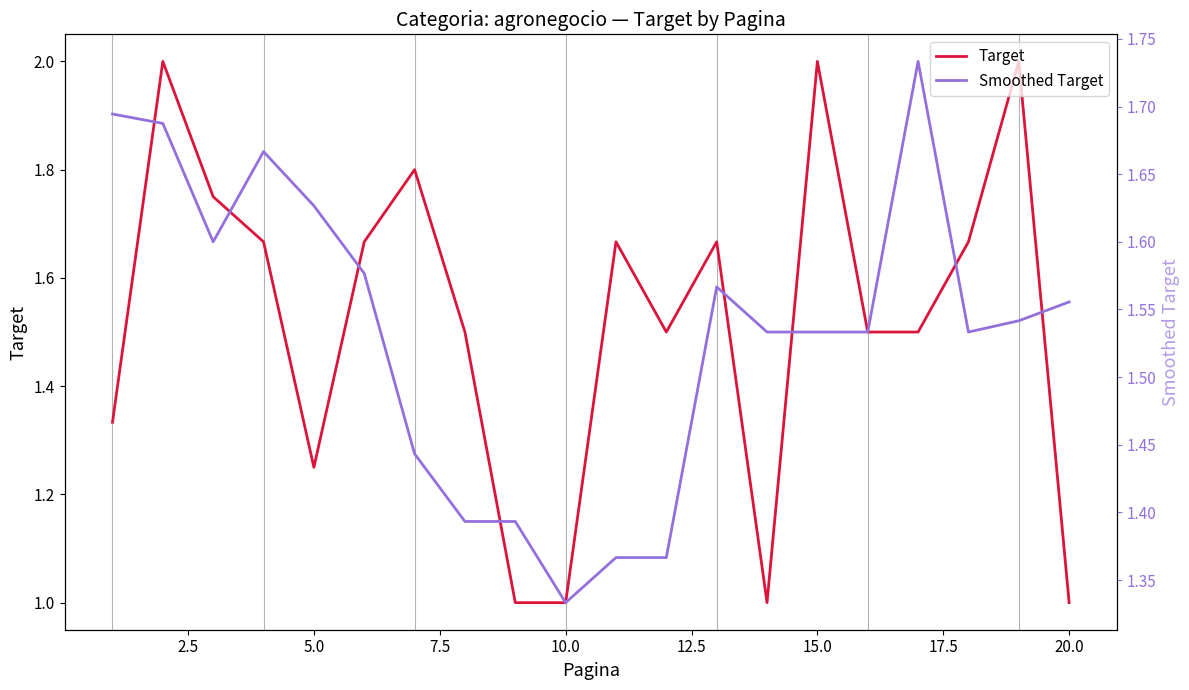

Which series has the widest spread of values?

Target